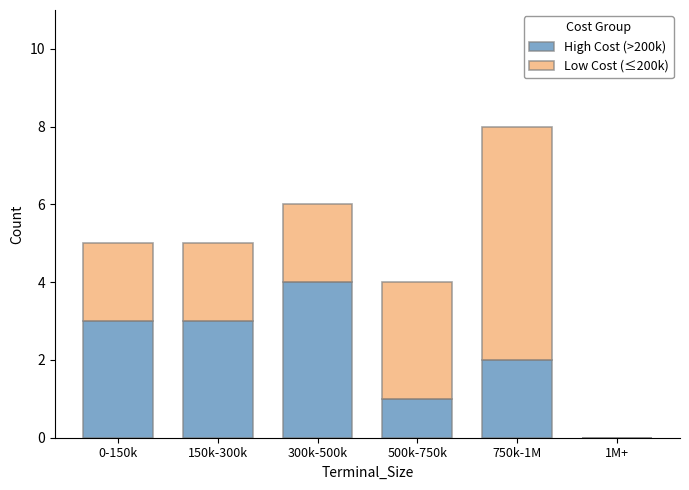

Is it true that High Cost (>200k) equals 4 at 300k-500k?

True